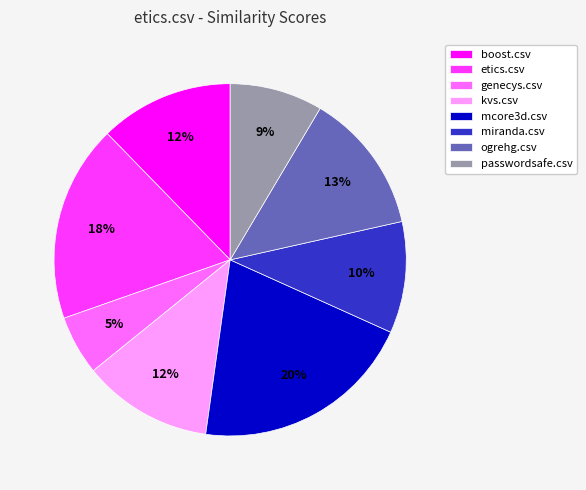

Between miranda.csv and genecys.csv, which is larger?

miranda.csv